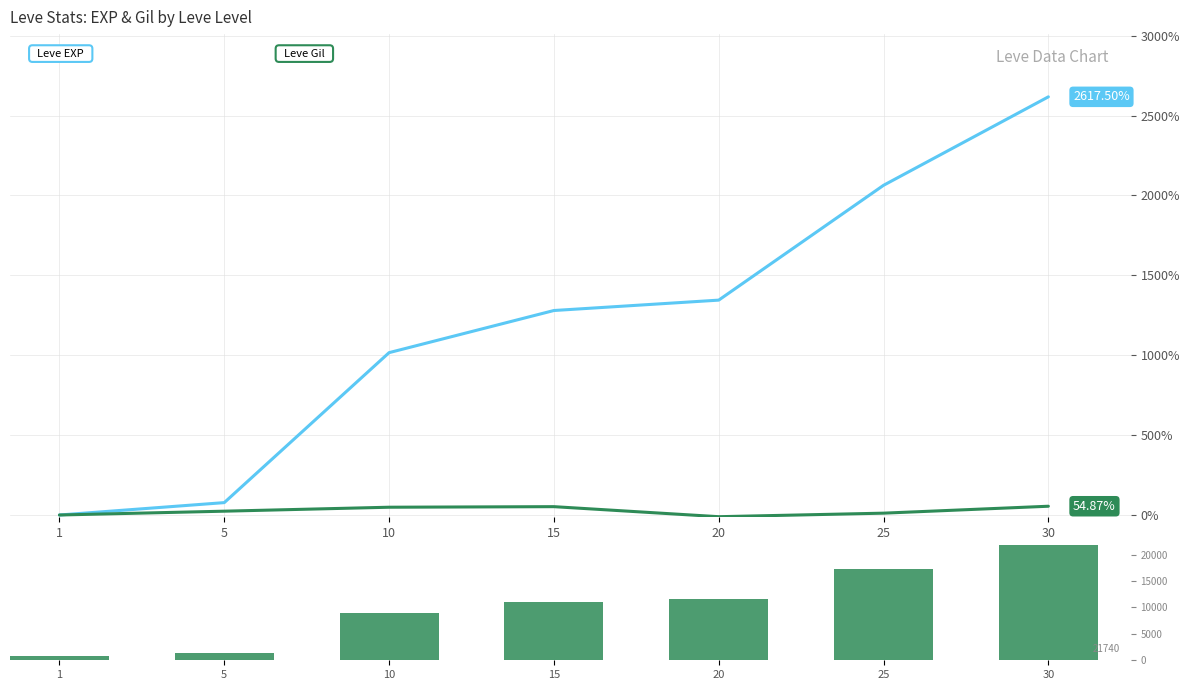

What is the average value of the Leve EXP series?

10400.0